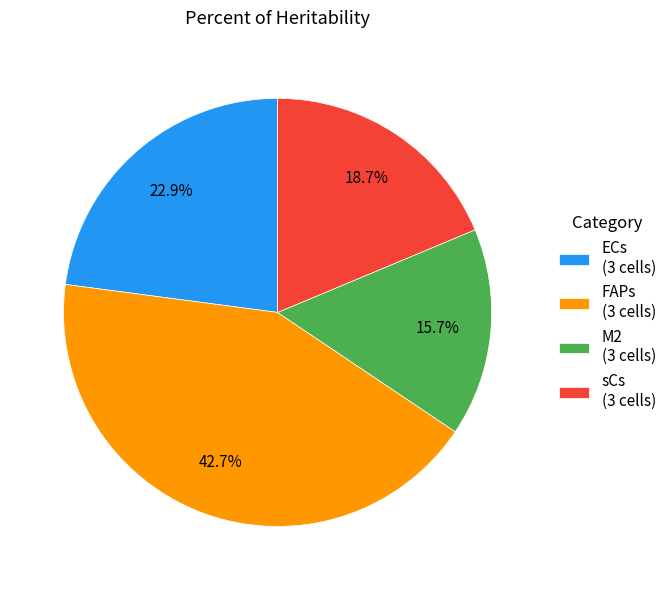

Rank the categories by value from highest to lowest.

FAPs (3 cells), ECs (3 cells), sCs (3 cells), M2 (3 cells)